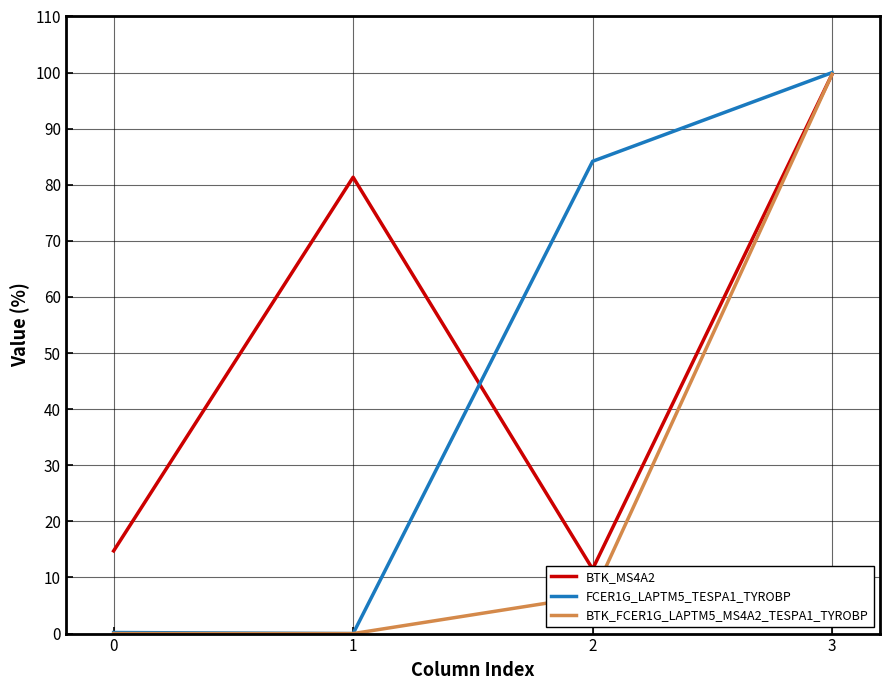

Reading left to right, list all the values displayed in this chart.

BTK_MS4A2: 0=14.7	1=81.3	2=11.5	3=99.7
FCER1G_LAPTM5_TESPA1_TYROBP: 0=0.2	1=0.0	2=84.2	3=100.0
BTK_FCER1G_LAPTM5_MS4A2_TESPA1_TYROBP: 0=0.0	1=0.0	2=6.7	3=99.7